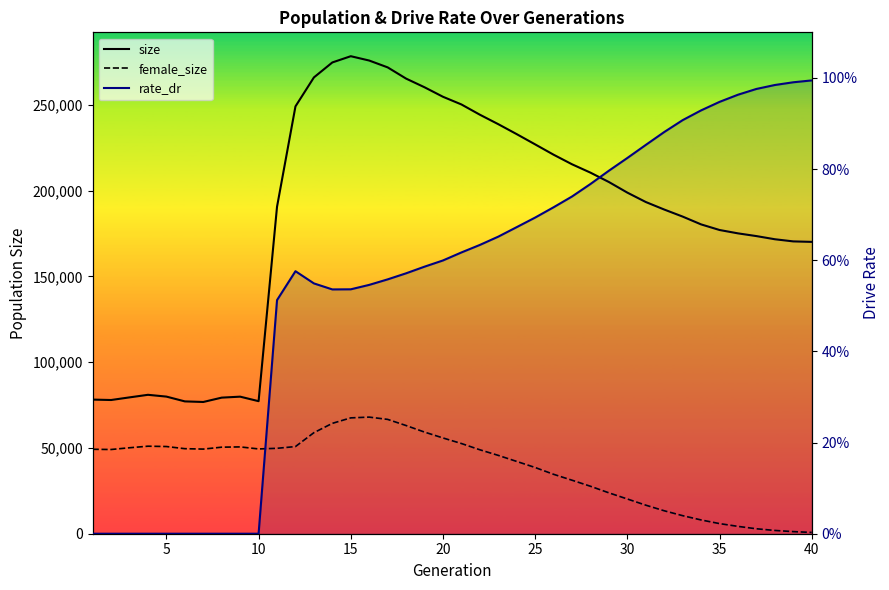

True or false: female_size and size cross at least once.

False